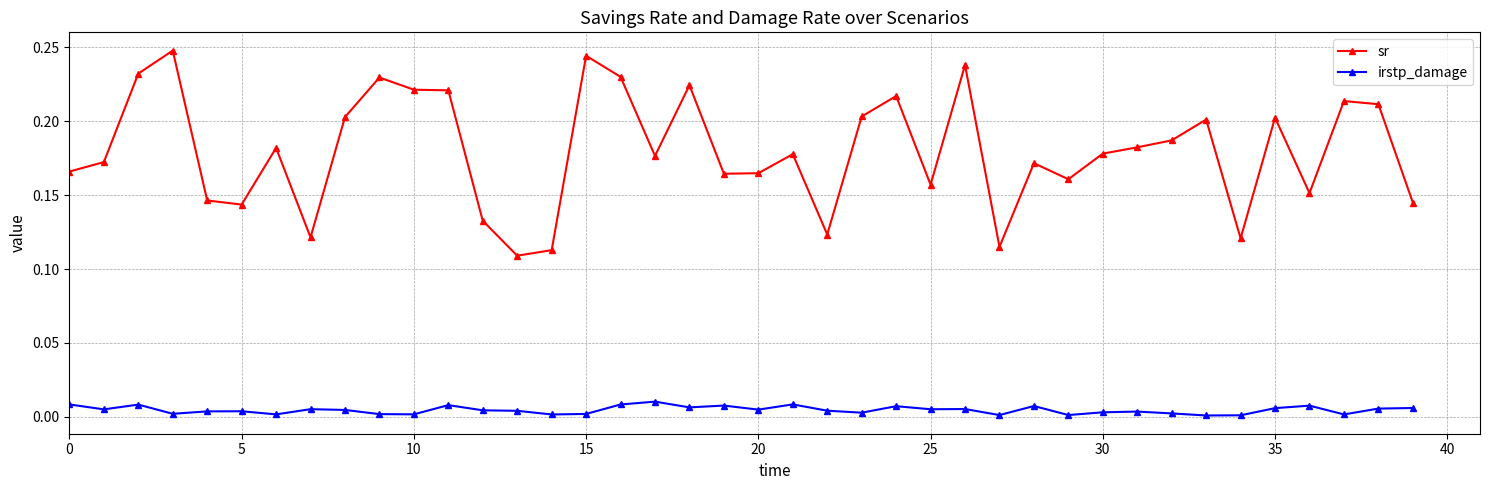

Rank the series by their maximum value, from highest to lowest.

sr, irstp_damage